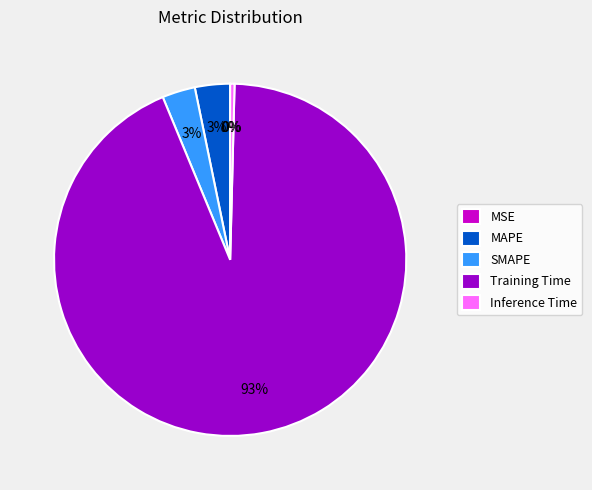

To the nearest percent, what percentage of the pie is MAPE?

3%